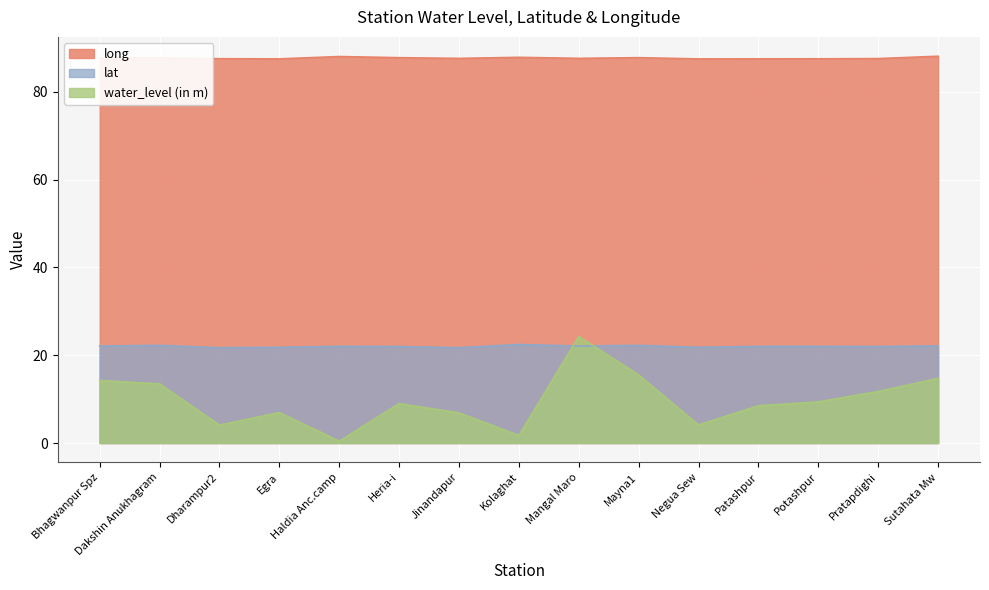

True or false: water_level (in m) has a value of 1.7 at Patashpur.

False